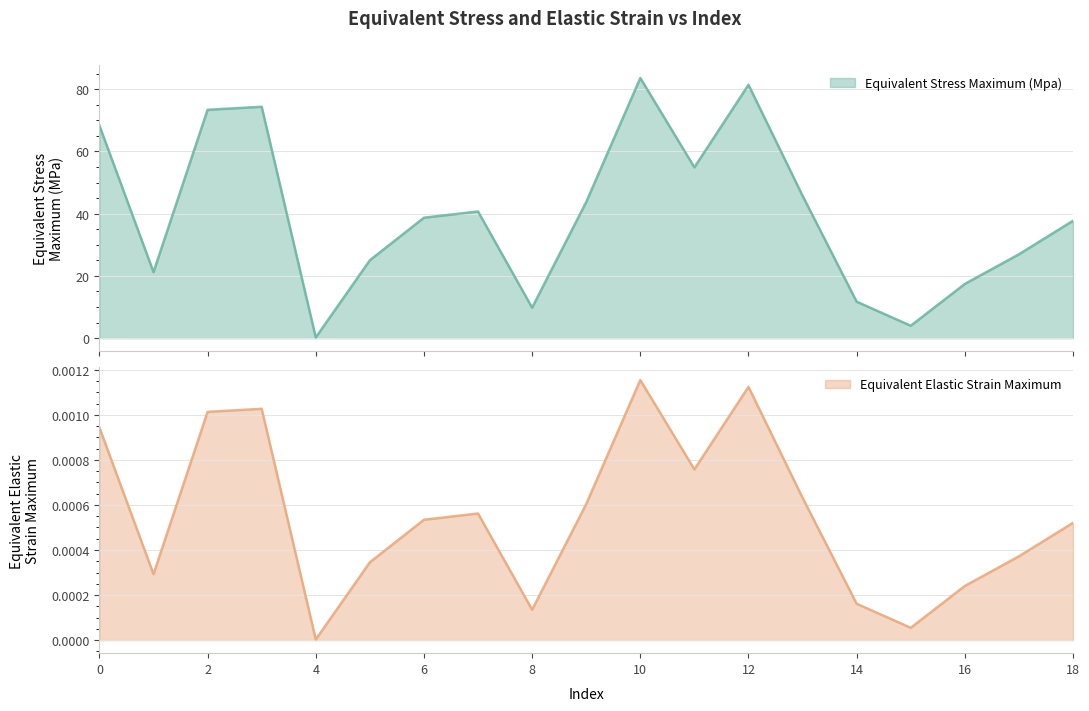

What are all the series names shown in the legend?

Equivalent Stress Maximum (Mpa), Equivalent Elastic Strain Maximum